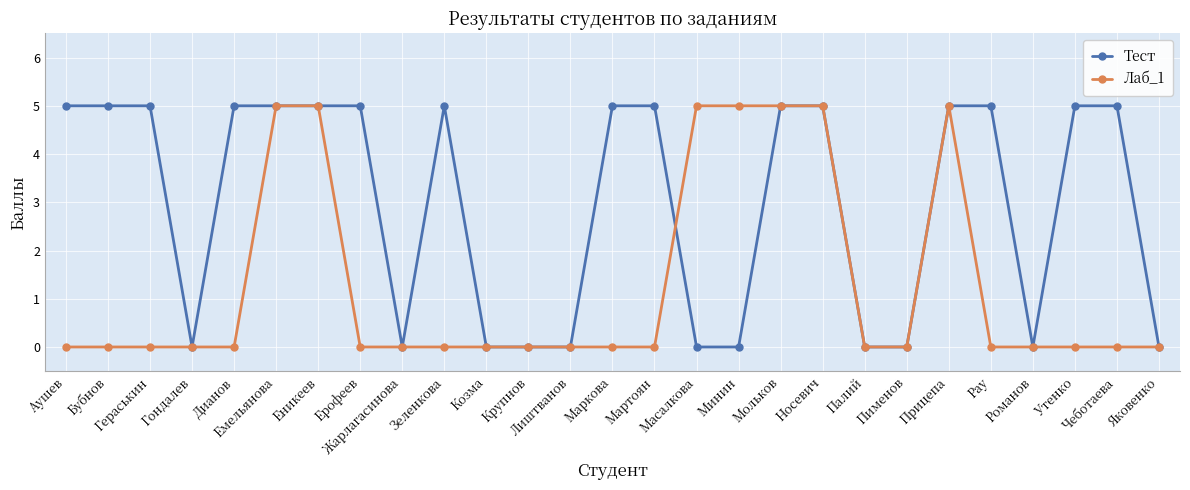

Rank the series by their average value, from lowest to highest.

Лаб_1, Тест